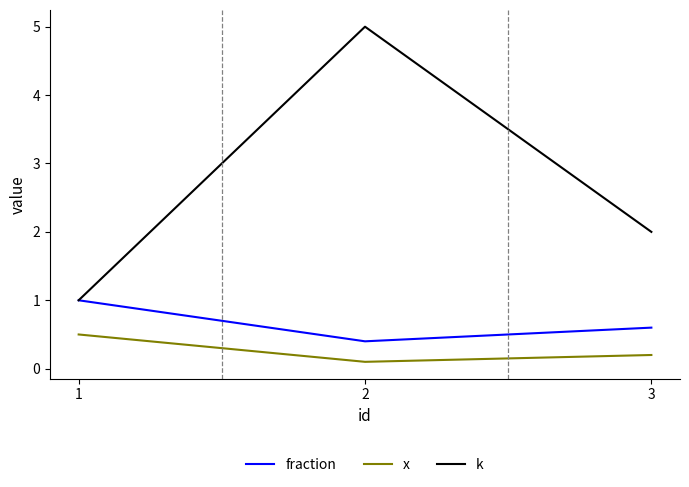

What is the difference between the maximum and minimum values in the fraction series?

0.6